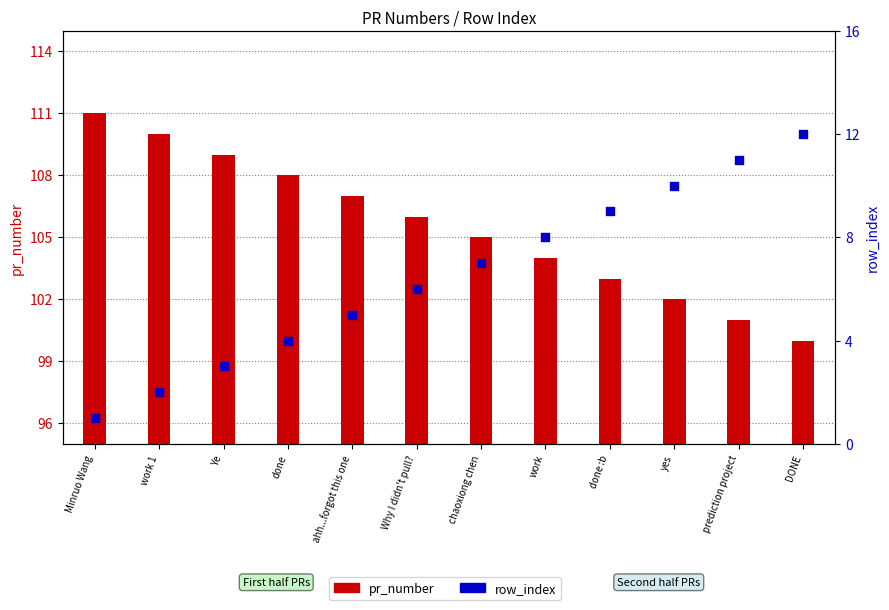

Which series has the largest Y range (max minus min)?

pr_number